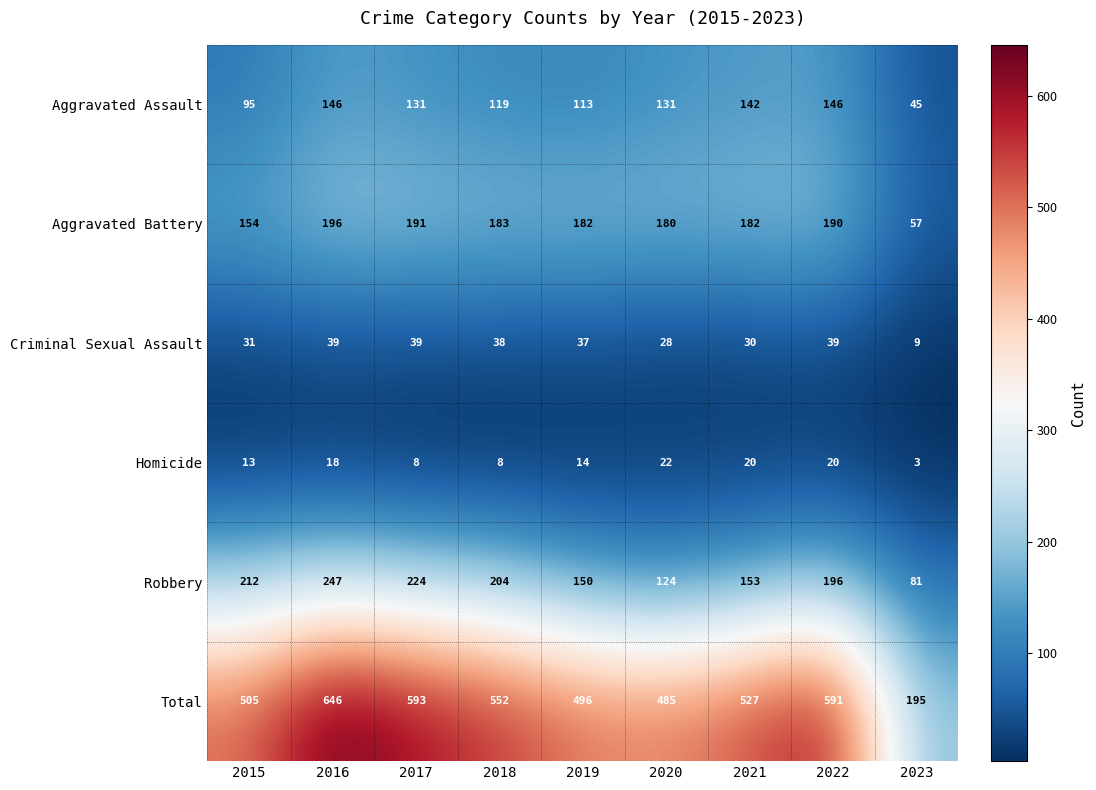

What is the sum of all Aggravated Assault values?

1068